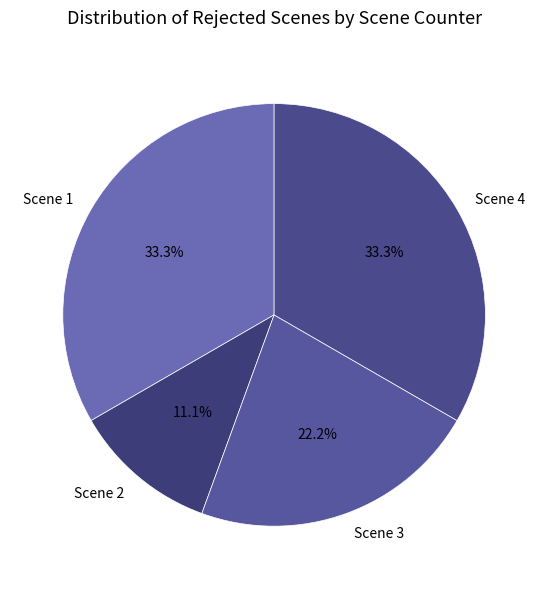

Does any single category account for the majority?

No